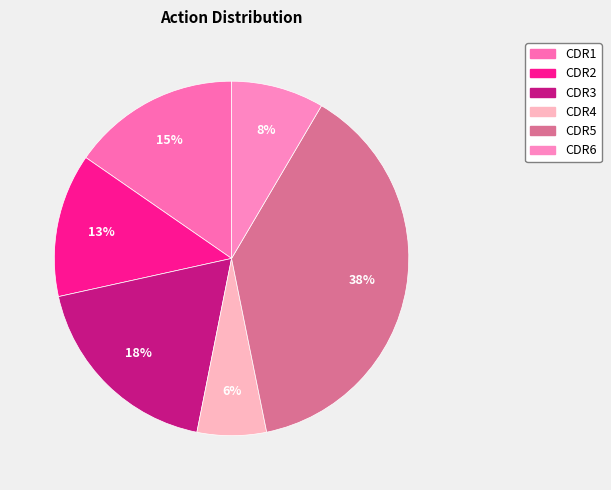

Count the number of slices in the pie.

6